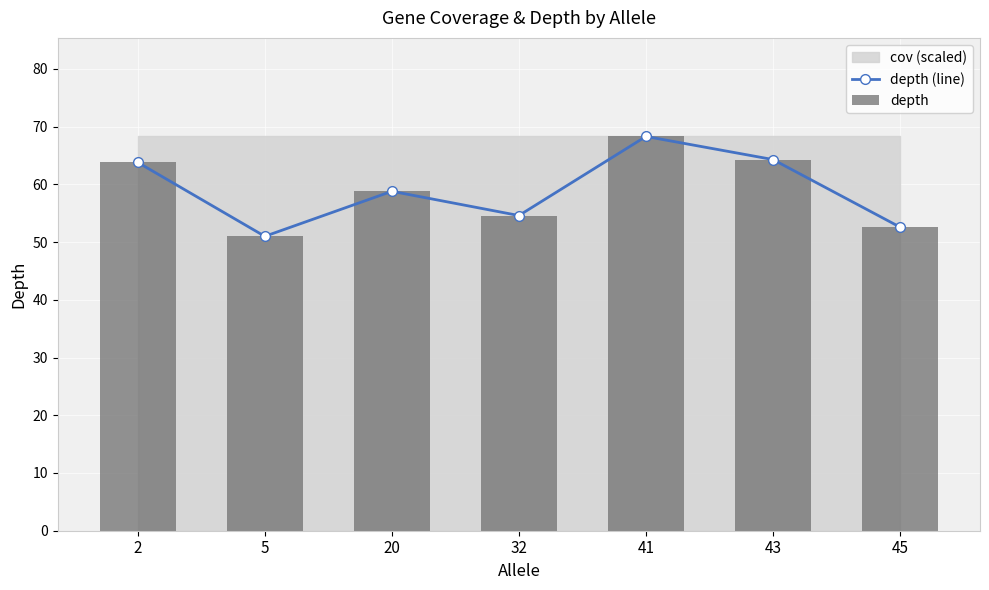

Reading left to right, list all the values displayed in this chart.

depth (line): 63.8	51.0	58.8	54.6	68.3	64.3	52.6
depth: 63.8	51.0	58.8	54.6	68.3	64.3	52.6